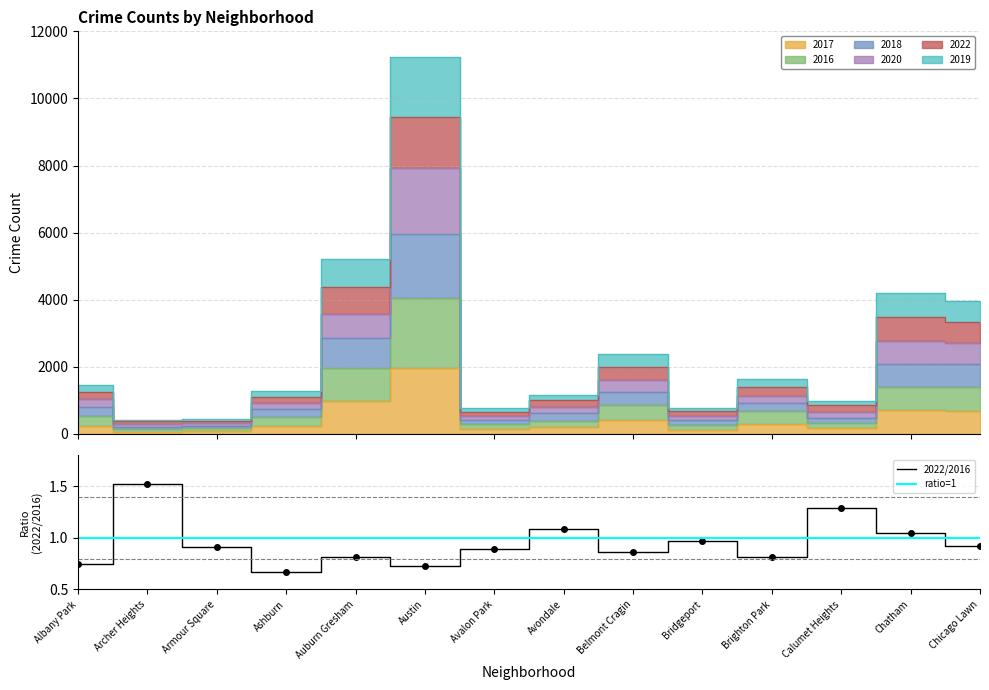

Which category has the lowest value in the 2022/2016 series?

Ashburn